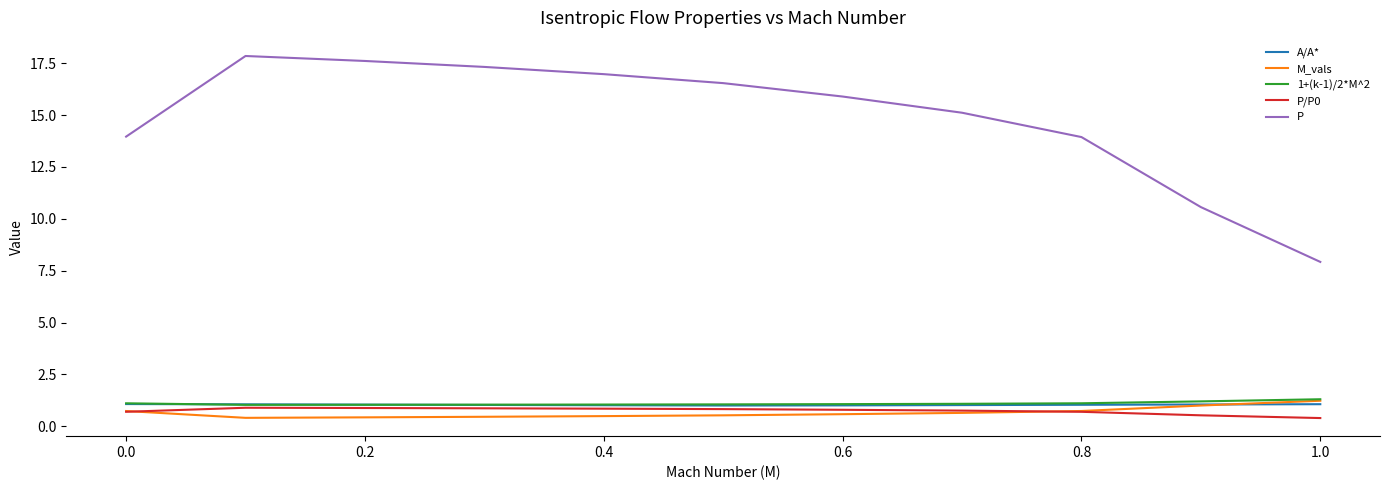

True or false: P and A/A* cross at least once.

False